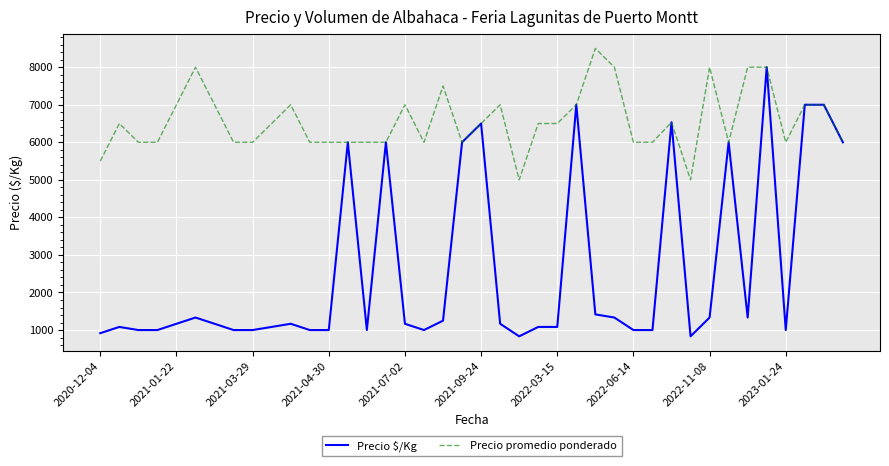

What is the sum of all Precio $/Kg values?

103782